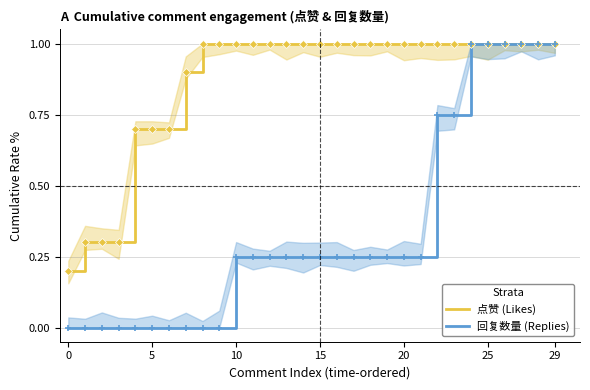

At which category is the sum across all series the highest?

24